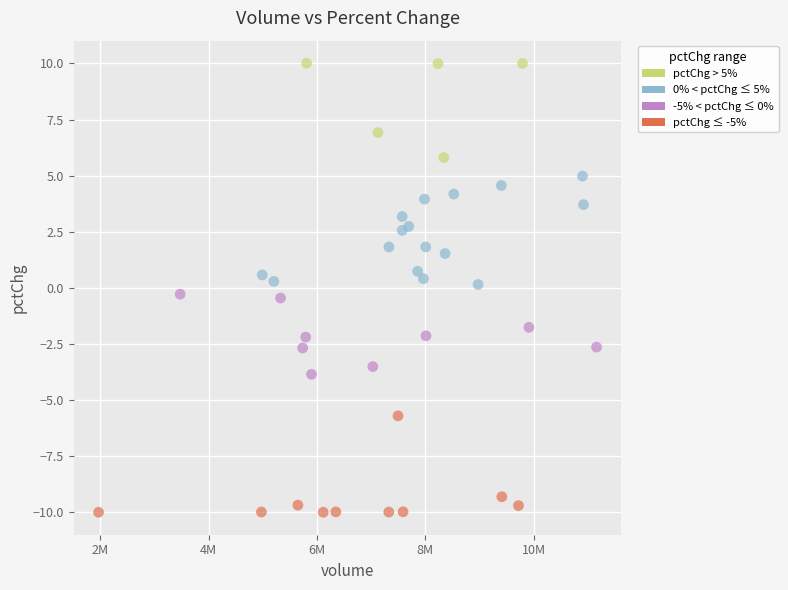

What is the range of Y values (max minus min)?

20.0